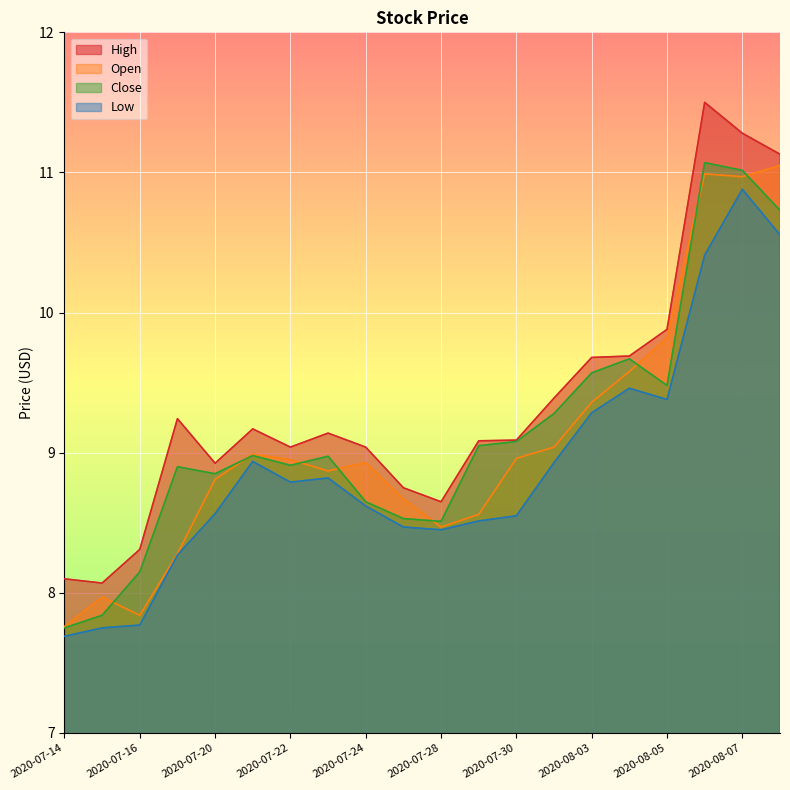

What is the sum of the High values at 2020-08-06 and 2020-07-31?

20.9